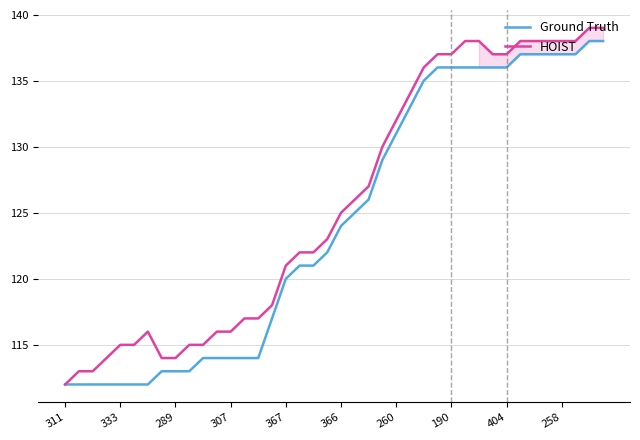

What is the minimum value for Ground Truth?

112